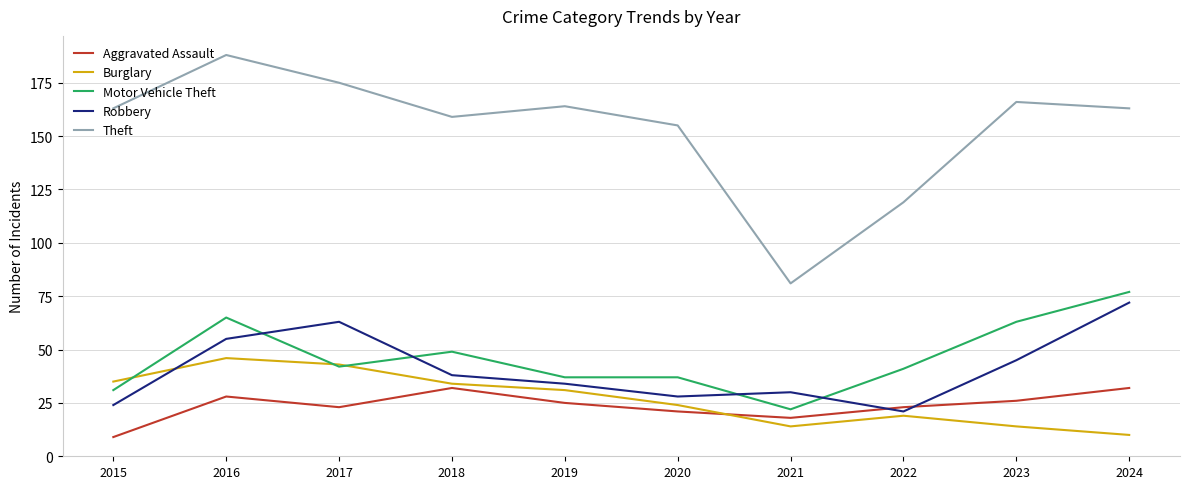

Rank the categories by Robbery value from highest to lowest.

2024, 2017, 2016, 2023, 2018, 2019, 2021, 2020, 2015, 2022